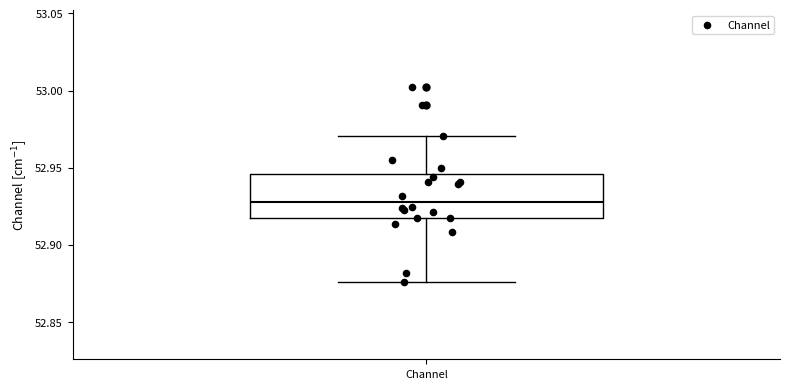

Transcribe this box plot: give where the median line is, the range the box spans, and where the two whiskers end, as read against the y-axis. The values are not printed on the chart, so give them approximately, as read against the axis.

median 52.930, box 52.915 to 52.945, whiskers 52.875 to 52.970